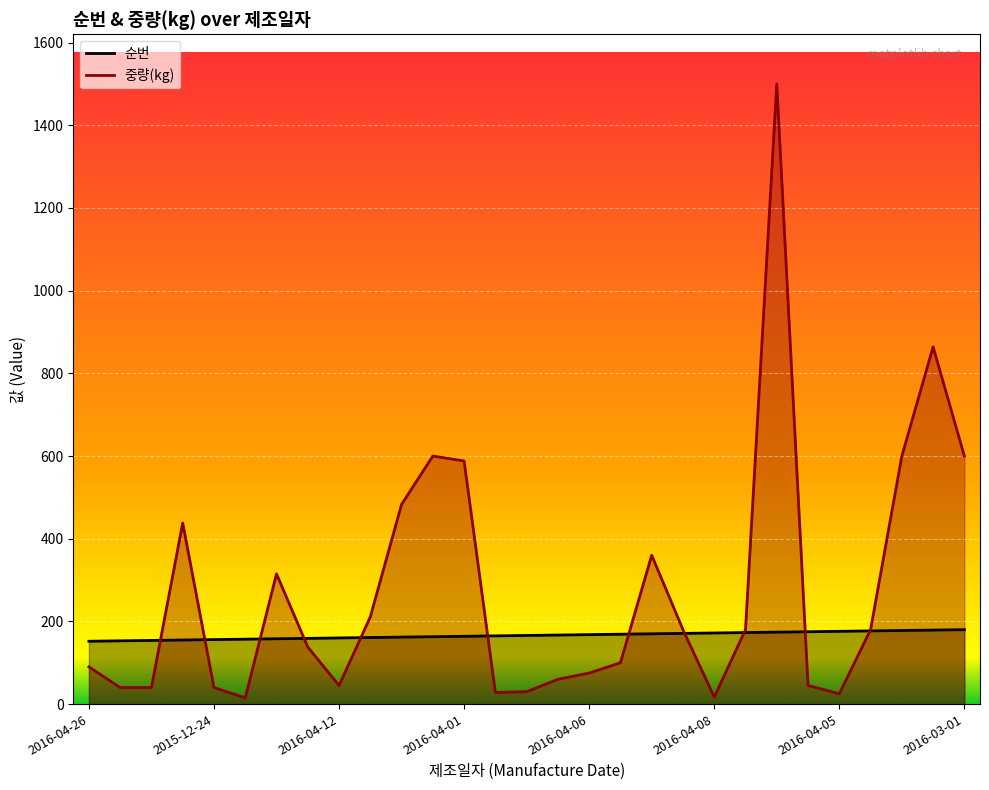

At which label does 중량(kg) reach its minimum?

2016-03-23